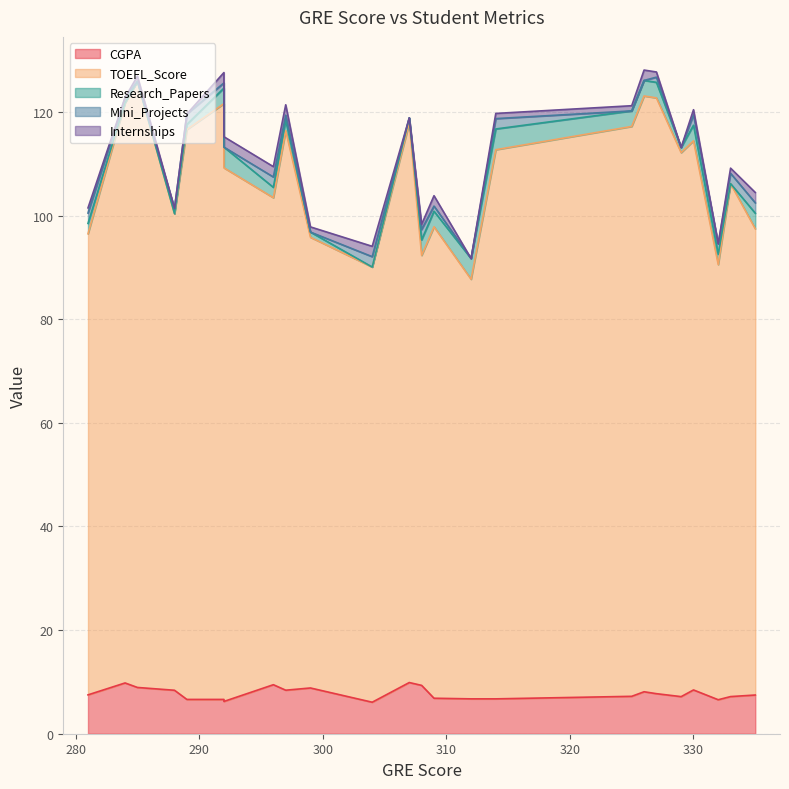

Reading right to left, extract all data points from this chart.

CGPA: 7.5	7.2	6.6	8.4	7.2	7.7	8.1	7.2	6.7	6.7	6.8	9.3	9.9	6.1	8.8	8.4	9.5	6.2	6.6	6.6	8.4	8.9	9.8	7.5
TOEFL_Score: 90.0	99.0	84.0	106.0	105.0	115.0	115.0	110.0	106.0	81.0	91.0	83.0	108.0	84.0	87.0	108.0	94.0	103.0	115.0	110.0	92.0	117.0	112.0	89.0
Research_Papers: 3.0	0.0	2.0	3.0	1.0	3.0	3.0	3.0	4.0	4.0	3.0	3.0	1.0	0.0	1.0	2.0	2.0	4.0	3.0	1.0	0.0	0.0	0.0	2.0
Mini_Projects: 2.0	2.0	2.0	2.0	0.0	1.0	0.0	0.0	2.0	0.0	1.0	2.0	0.0	2.0	0.0	1.0	2.0	0.0	1.0	2.0	1.0	0.0	1.0	2.0
Internships: 2.0	1.0	0.0	1.0	0.0	1.0	2.0	1.0	1.0	0.0	2.0	1.0	0.0	2.0	1.0	2.0	2.0	2.0	2.0	0.0	0.0	1.0	0.0	1.0